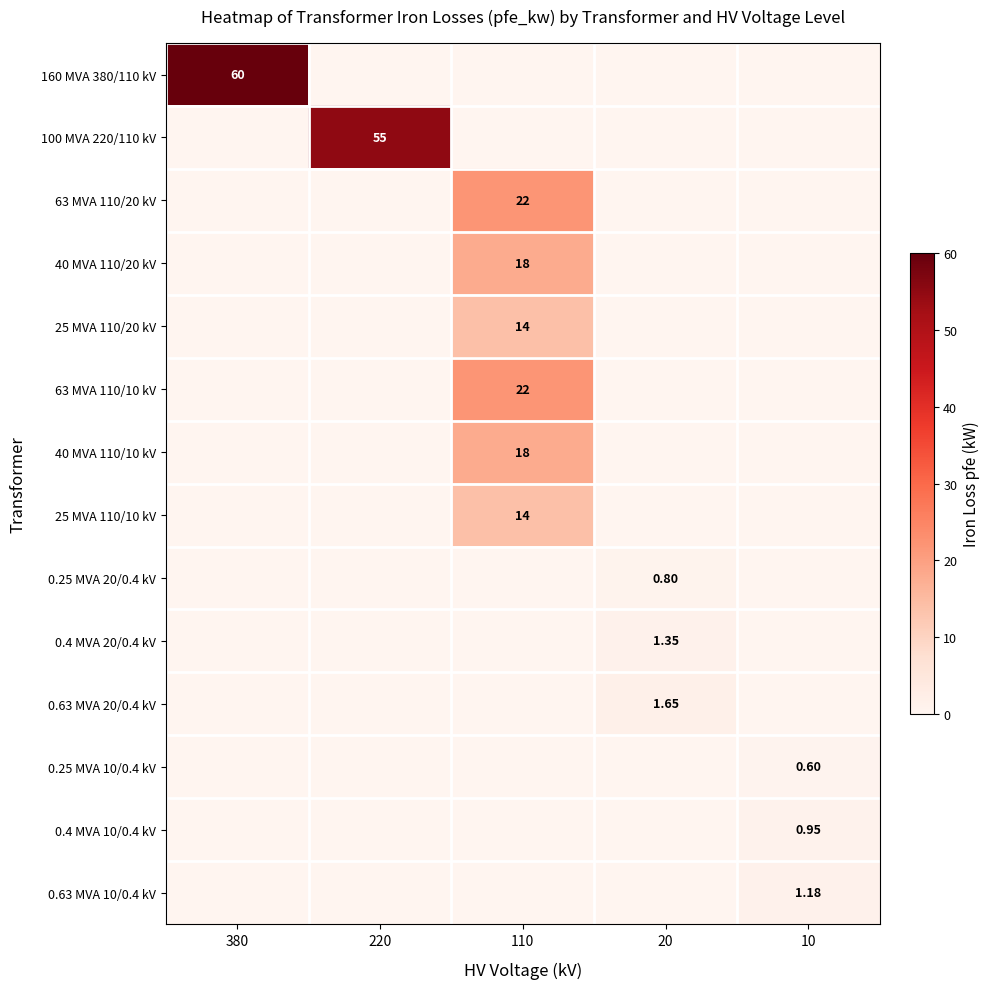

The 40 MVA 110/20 kV series shows 0.0 at 10. True or false?

True